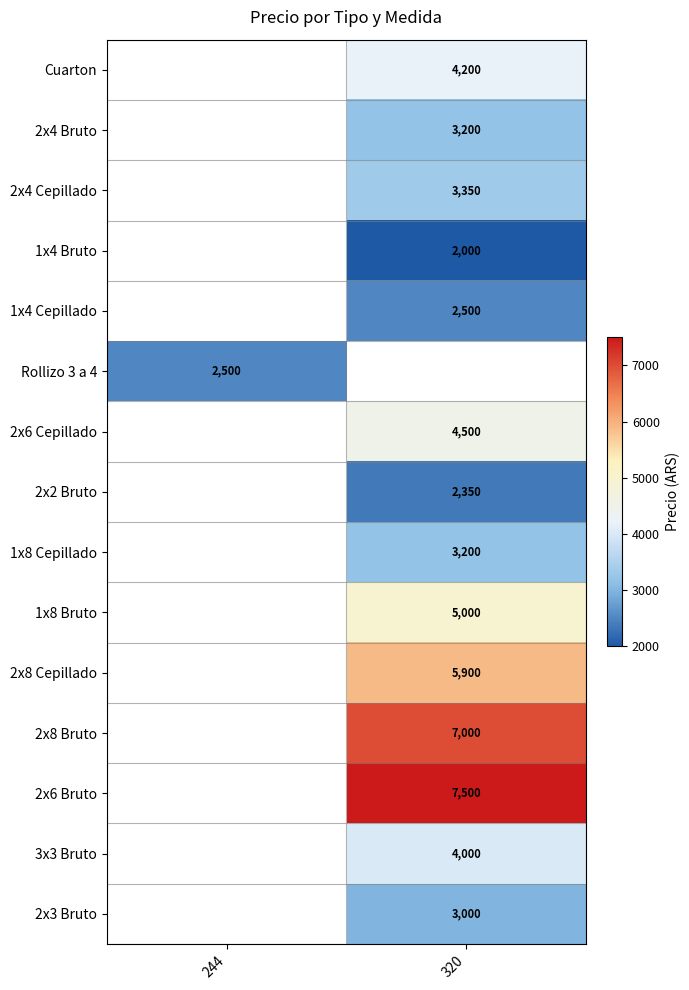

The 1x8 Cepillado series shows 1704.2 at 320. True or false?

False